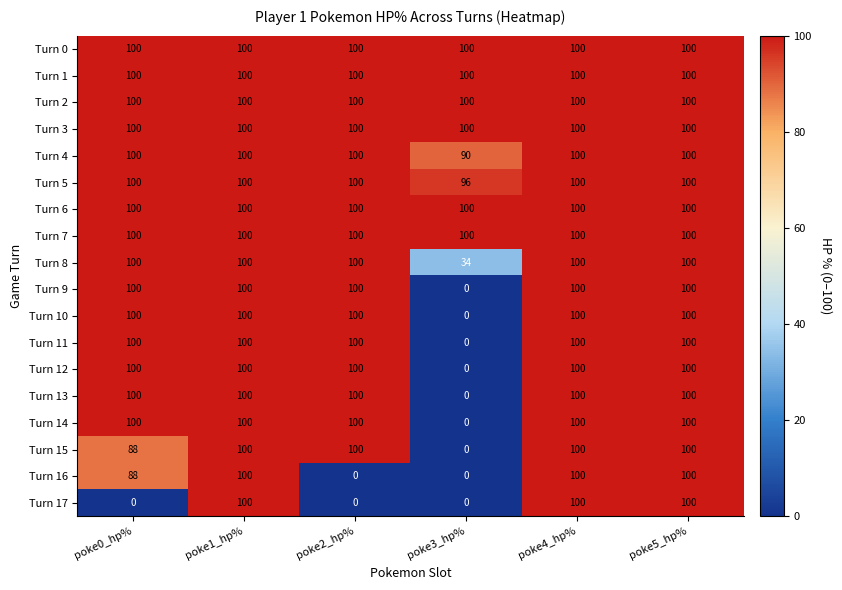

What is the approximate value of Turn 3 at poke0_hp%?

100